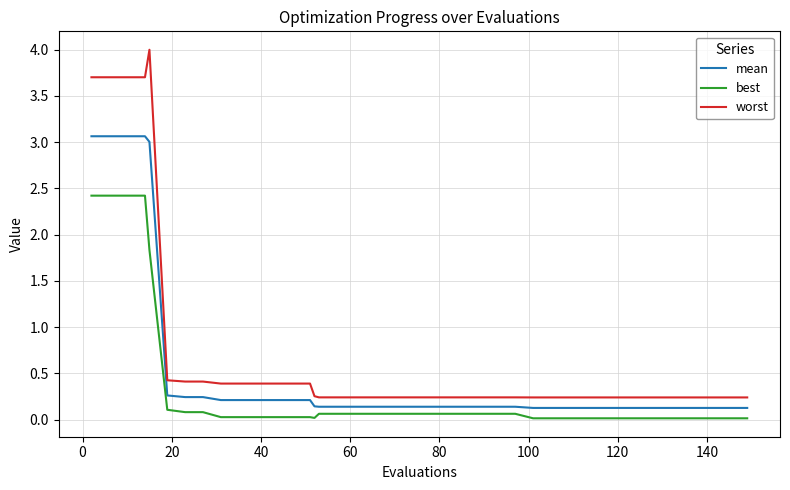

What is the highest value of the mean series?

3.1